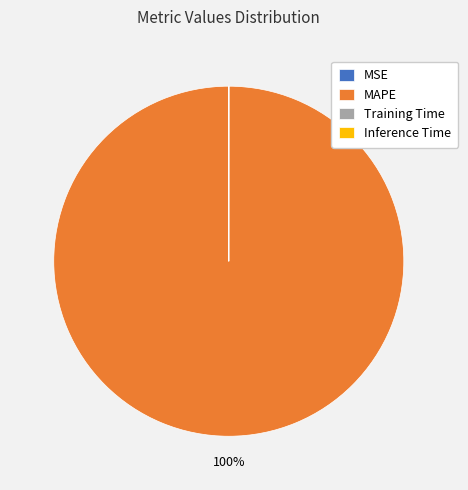

The MAPE slice represents 100% of the pie. True or false?

True